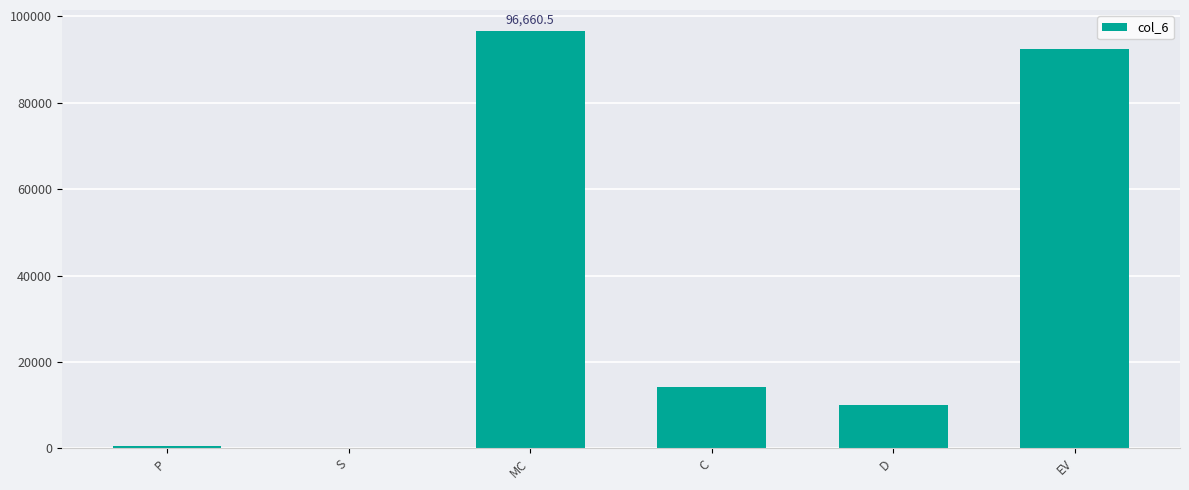

At which category does the chart reach its peak across all series?

MC